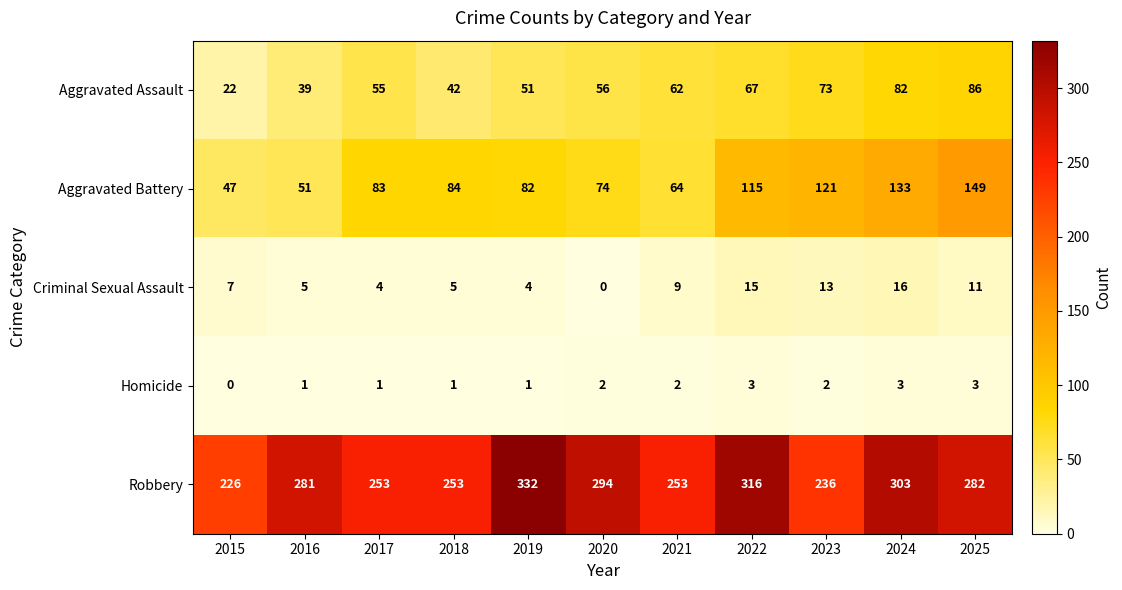

Rank the series by their maximum value, from highest to lowest.

Robbery, Aggravated Battery, Aggravated Assault, Criminal Sexual Assault, Homicide